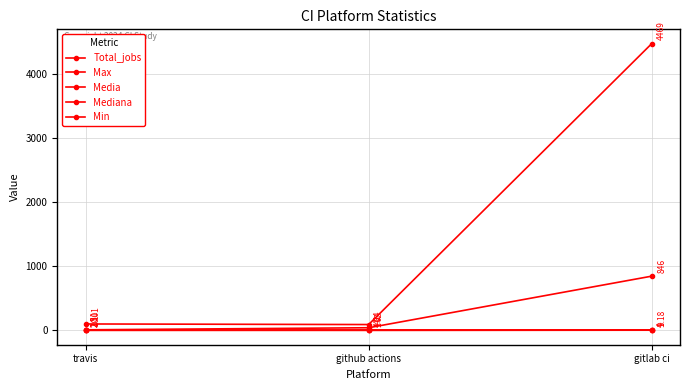

What is the sum of the Total_jobs values at travis and gitlab ci?

4570.0